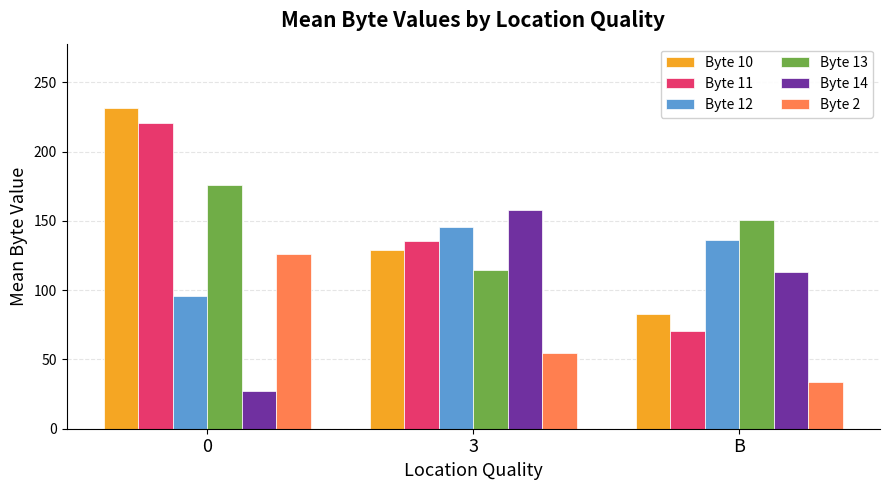

At which label is Byte 10 closest to 157?

3